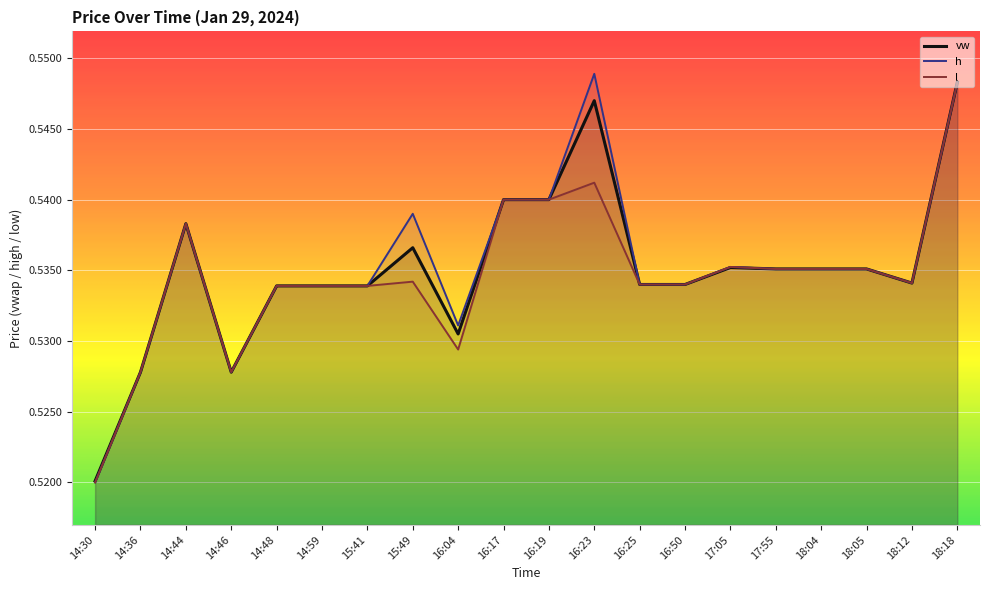

What value does the h series have at 16:50?

0.5